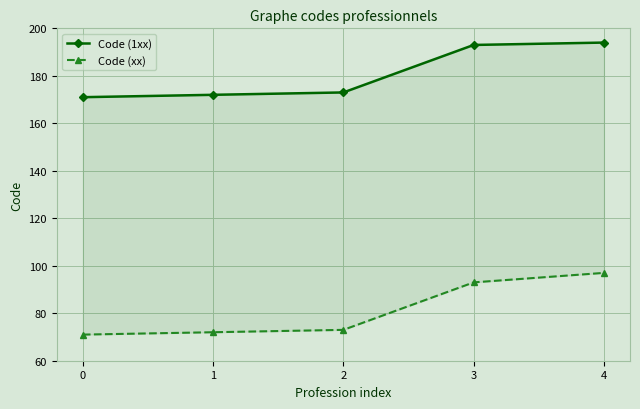

Reading right to left, list all the values displayed in this chart.

Code (1xx): 4=194	3=193	2=173	1=172	0=171
Code (xx): 4=97	3=93	2=73	1=72	0=71